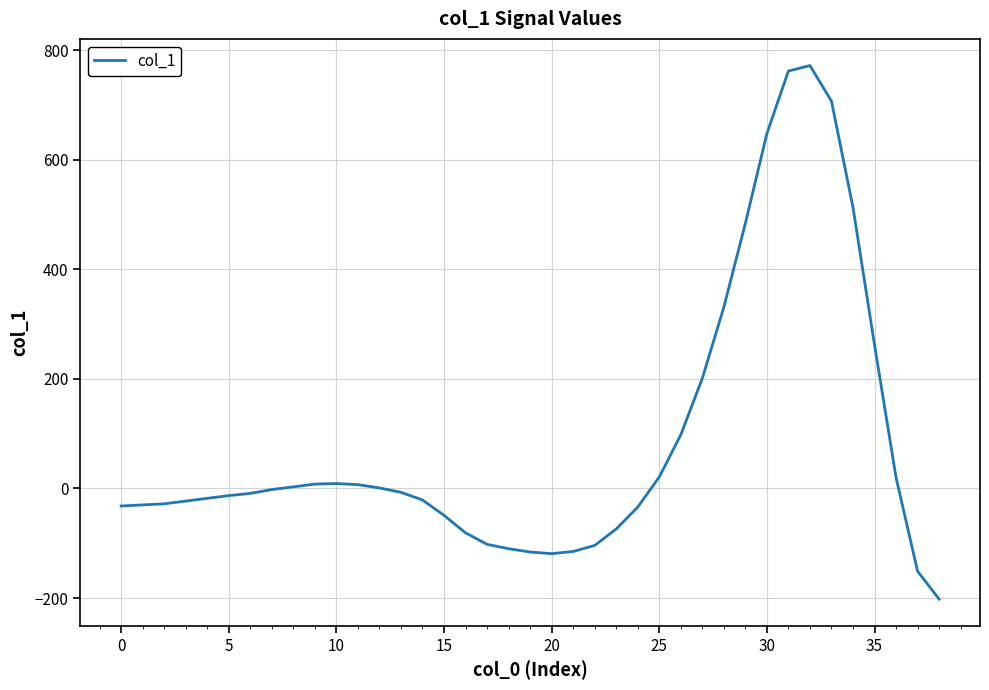

What is the sum of all values?

3407